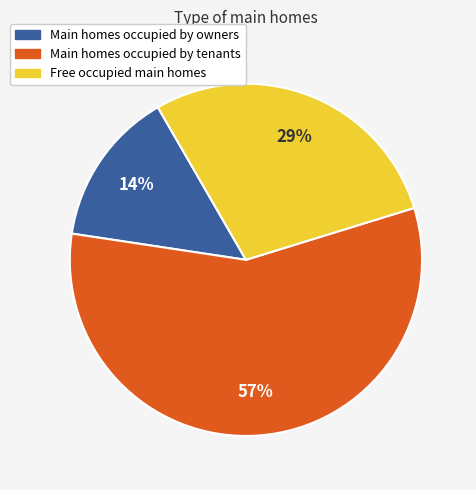

To the nearest percent, what is the average slice percentage?

33%